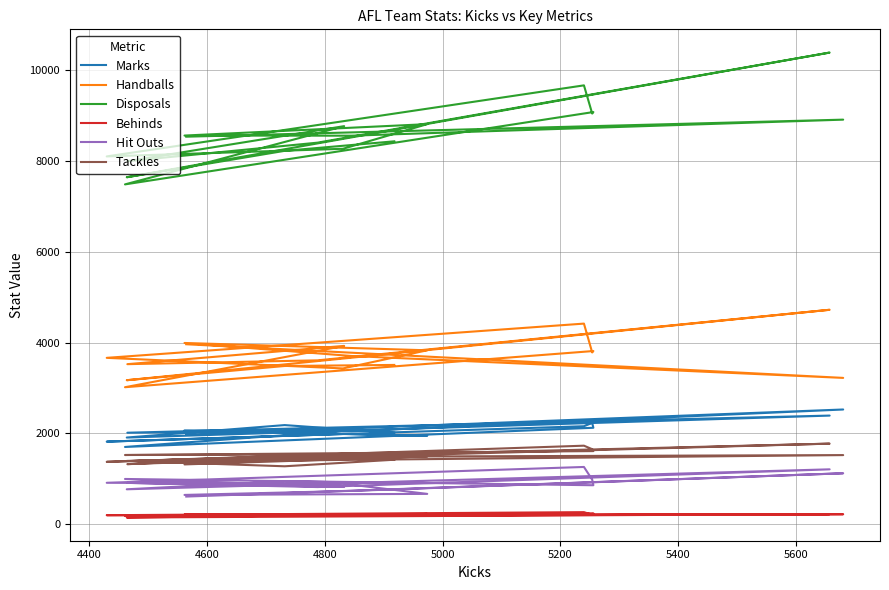

Is it true that Tackles equals 2524 at 5400?

False